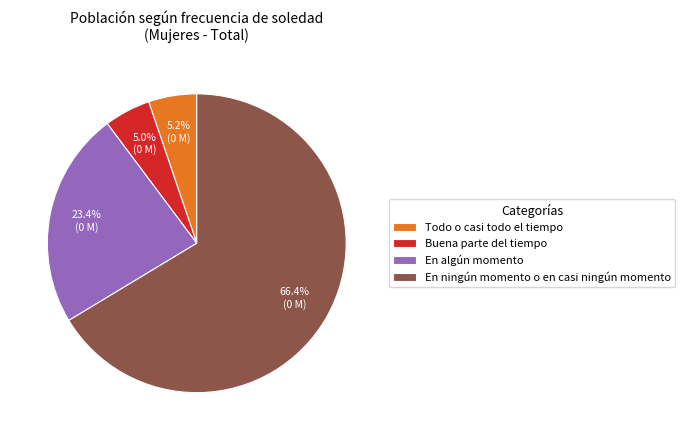

Is it true that Todo o casi todo el tiempo is 1% of the pie?

False